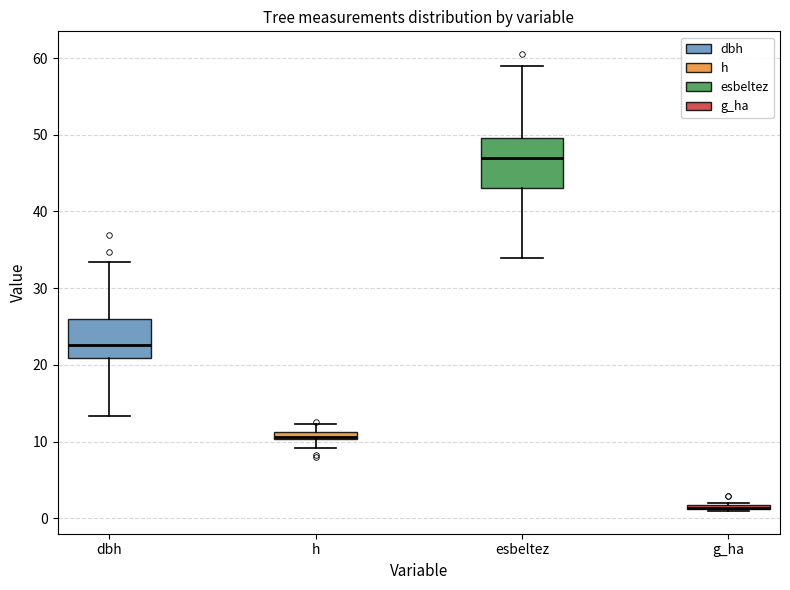

Comparing the boxes themselves (not the whiskers), which one is the tallest?

esbeltez